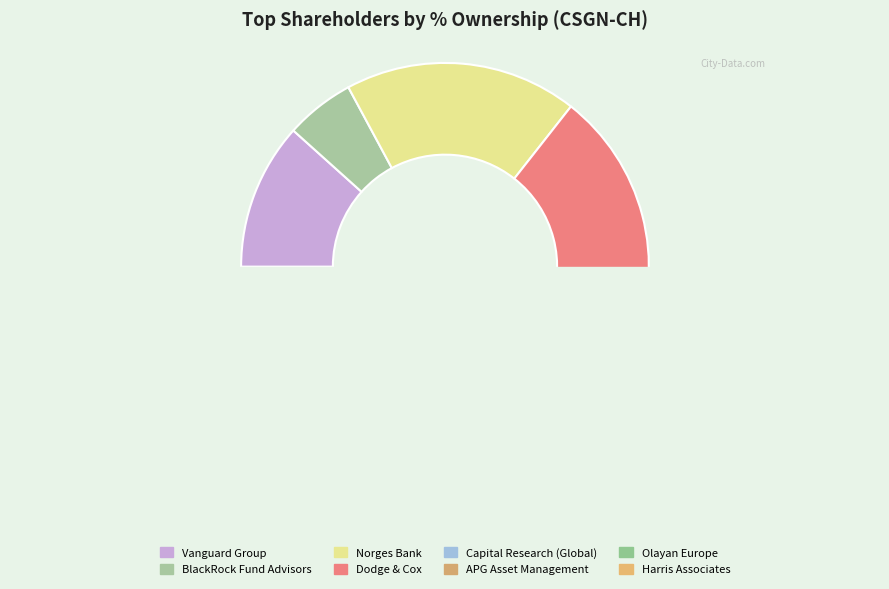

Does Harris Associates LP represent more than half of the total?

No